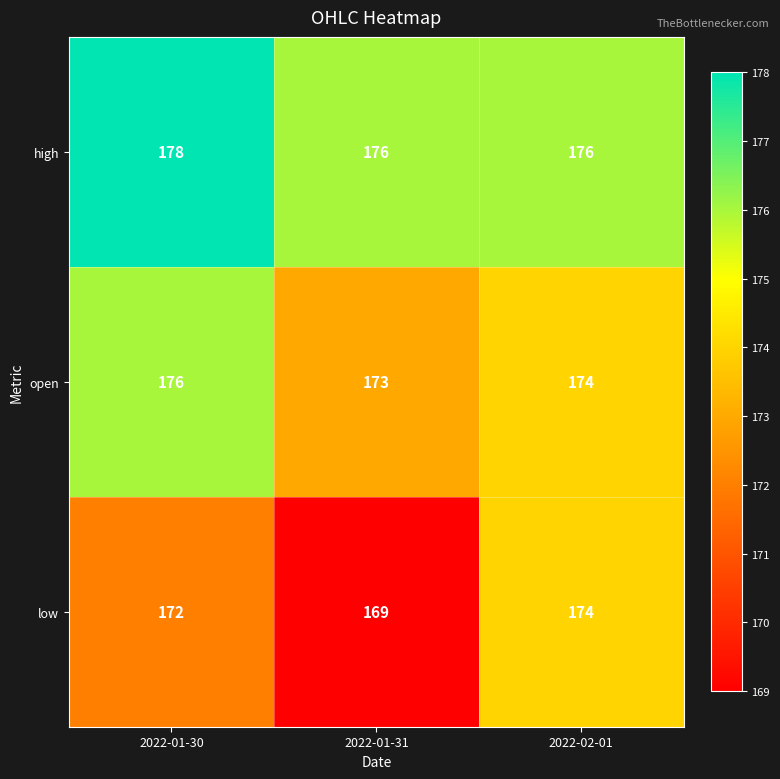

Which series has the widest spread of values?

low